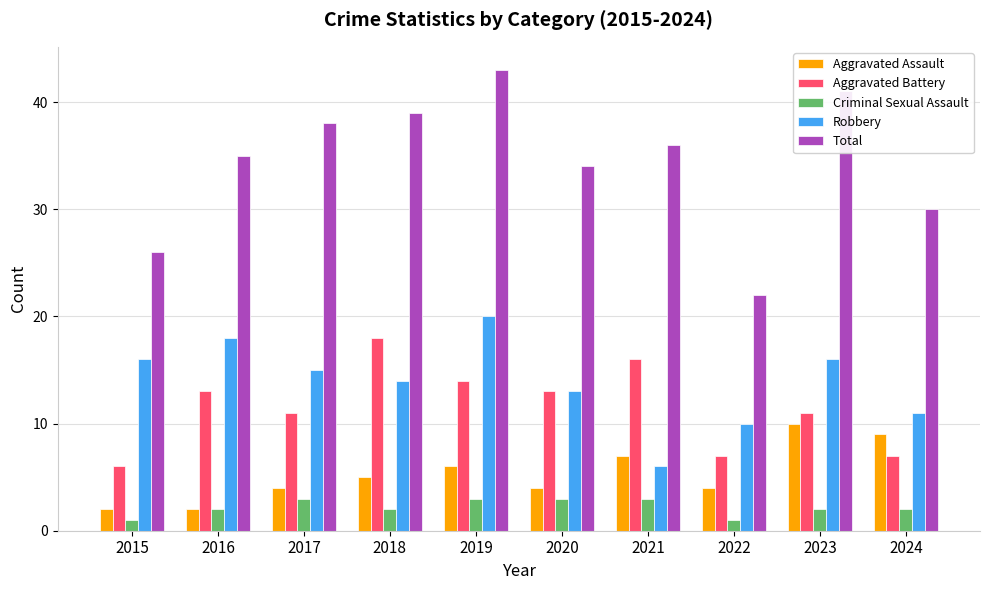

Which category has the highest value across all series?

2019